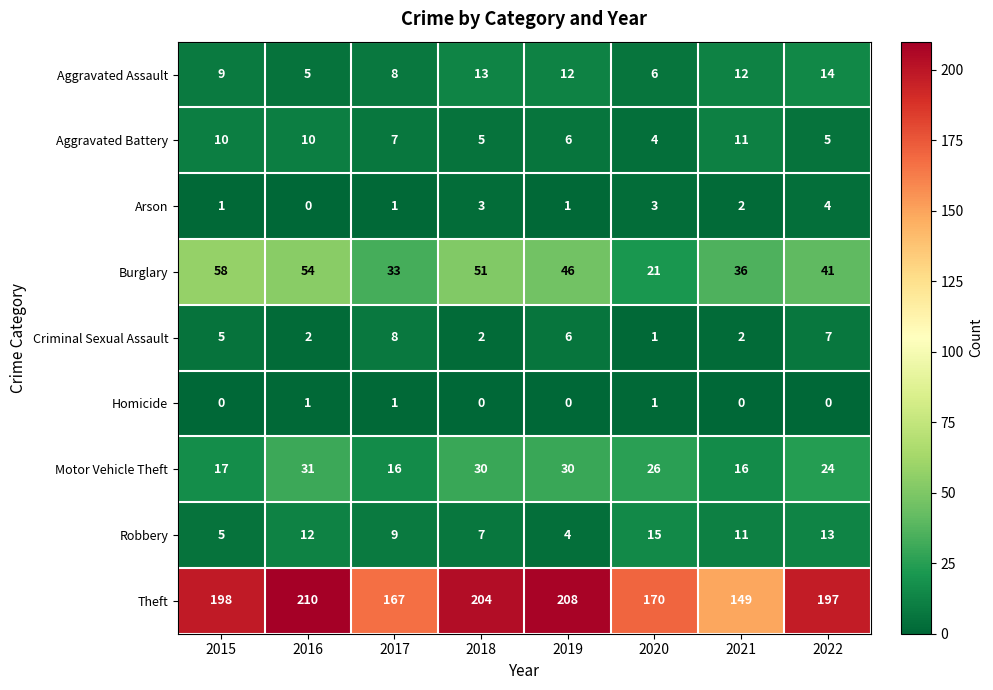

Rank the categories by Theft value from lowest to highest.

2021, 2017, 2020, 2022, 2015, 2018, 2019, 2016